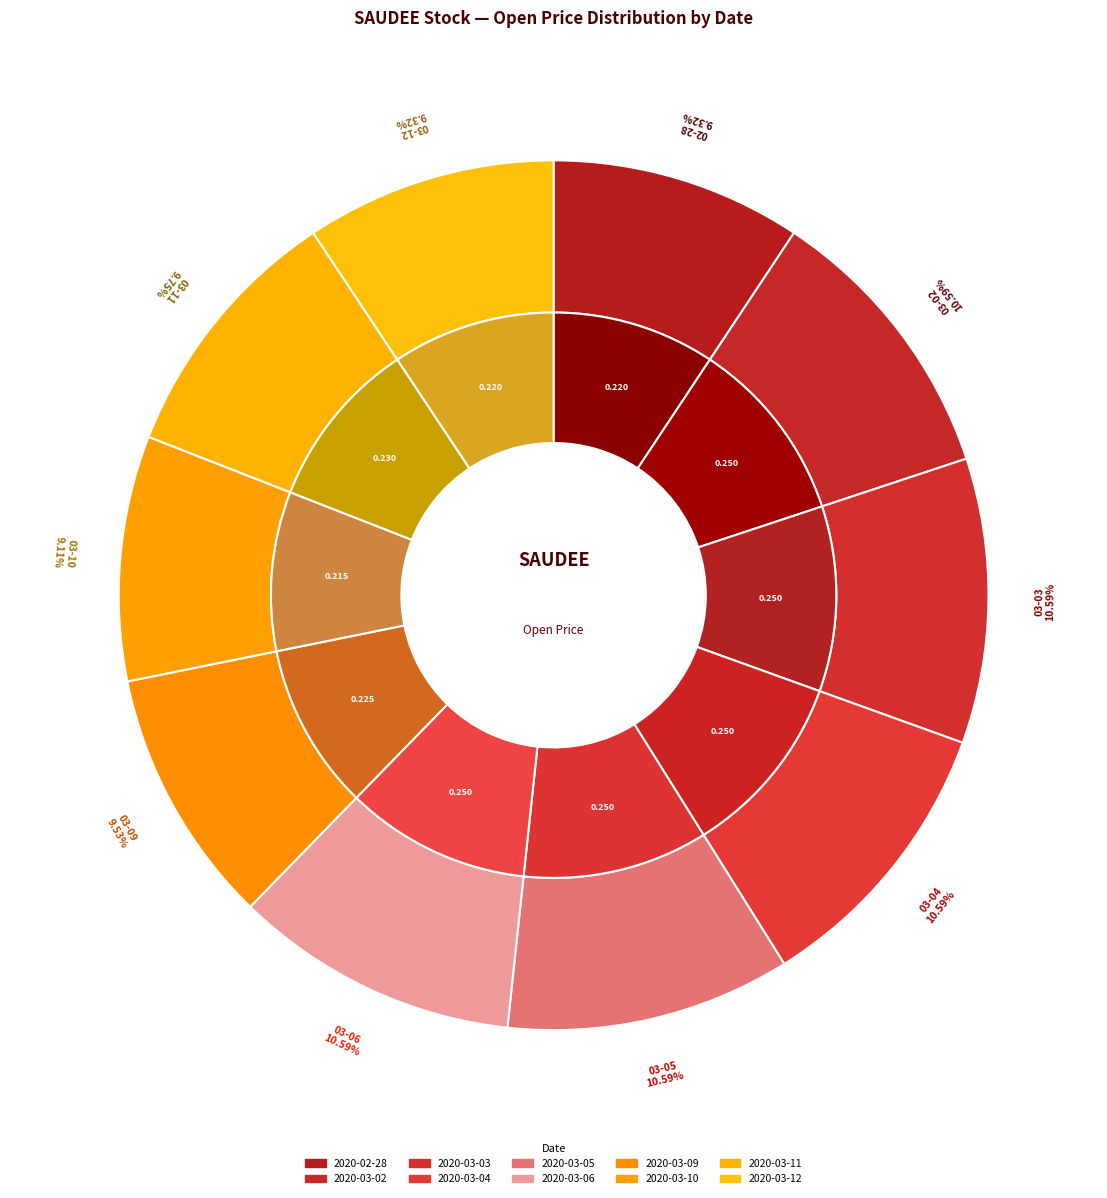

What is the total percentage of 2020-03-12 and 2020-03-04?

19.9%